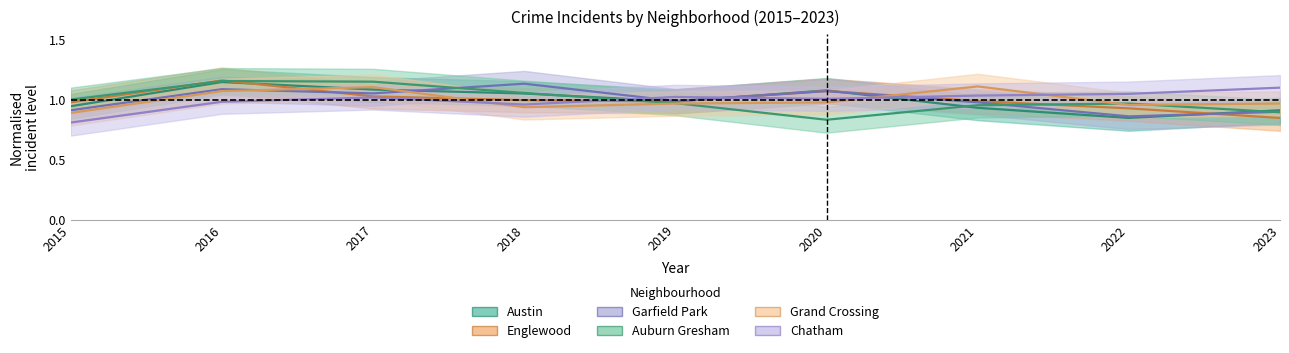

At which category does the chart reach its peak across all series?

2016